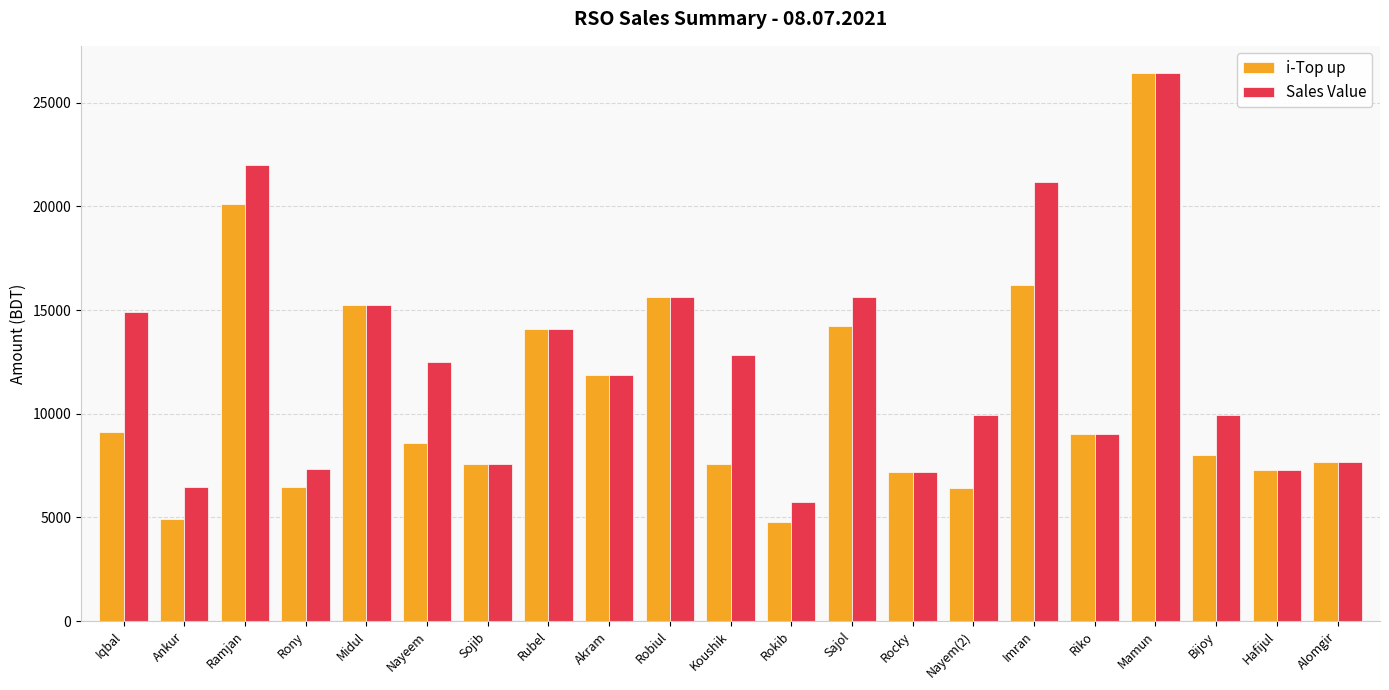

Between Iqbal and Robiul, which series saw the biggest shift?

i-Top up